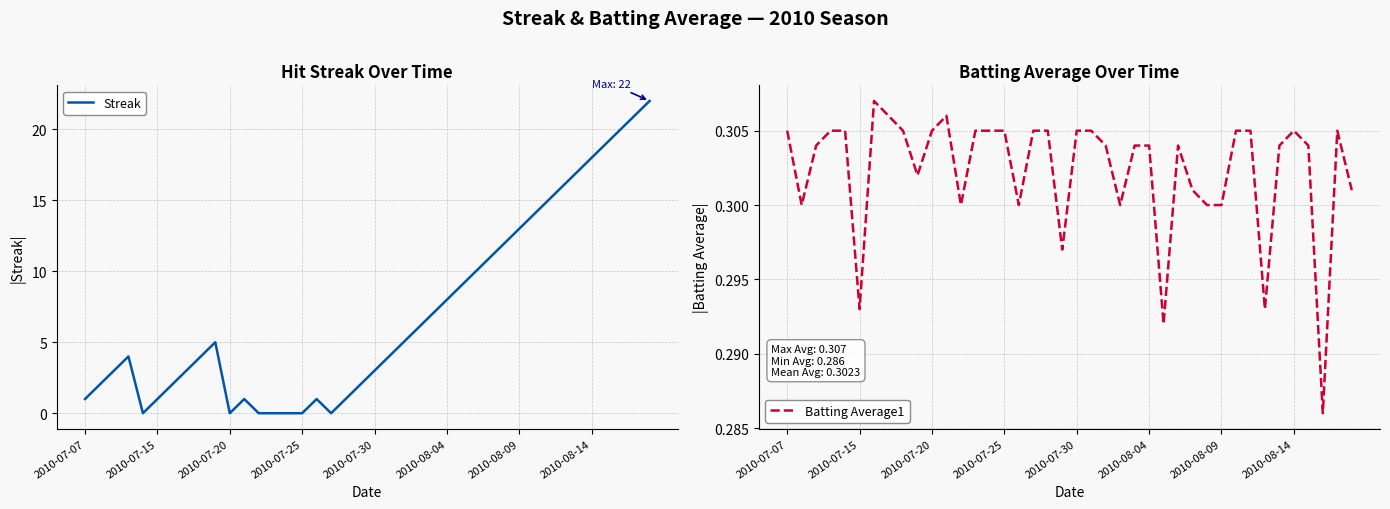

True or false: Streak has a value of 0 at 2010-07-20.

True